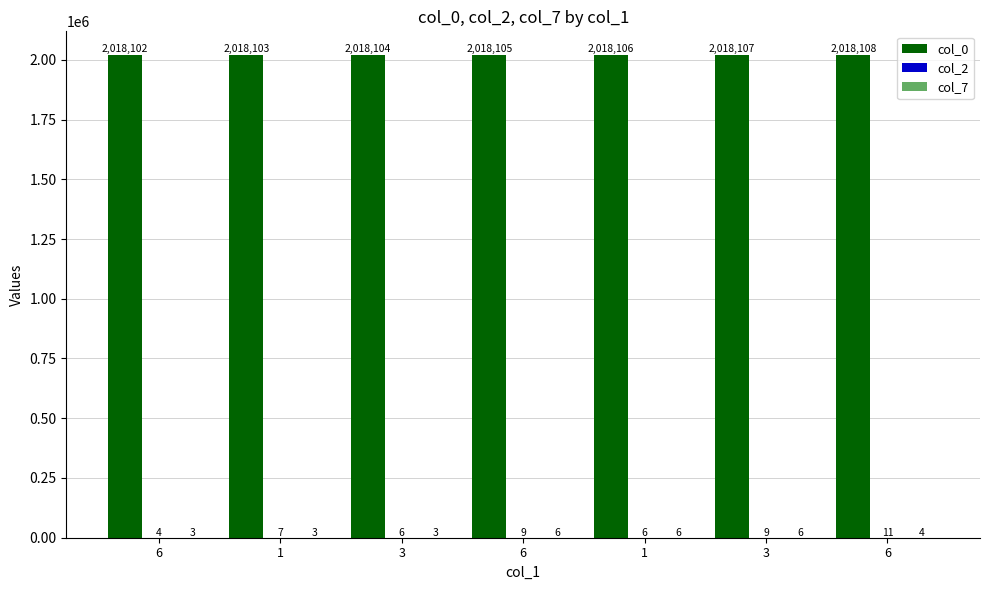

Reading left to right, transcribe all the data shown in this chart.

col_0: 6=2018102	1=2018103	3=2018104	6=2018105	1=2018106	3=2018107	6=2018108
col_2: 6=4	1=7	3=6	6=9	1=6	3=9	6=11
col_7: 6=3	1=3	3=3	6=6	1=6	3=6	6=4